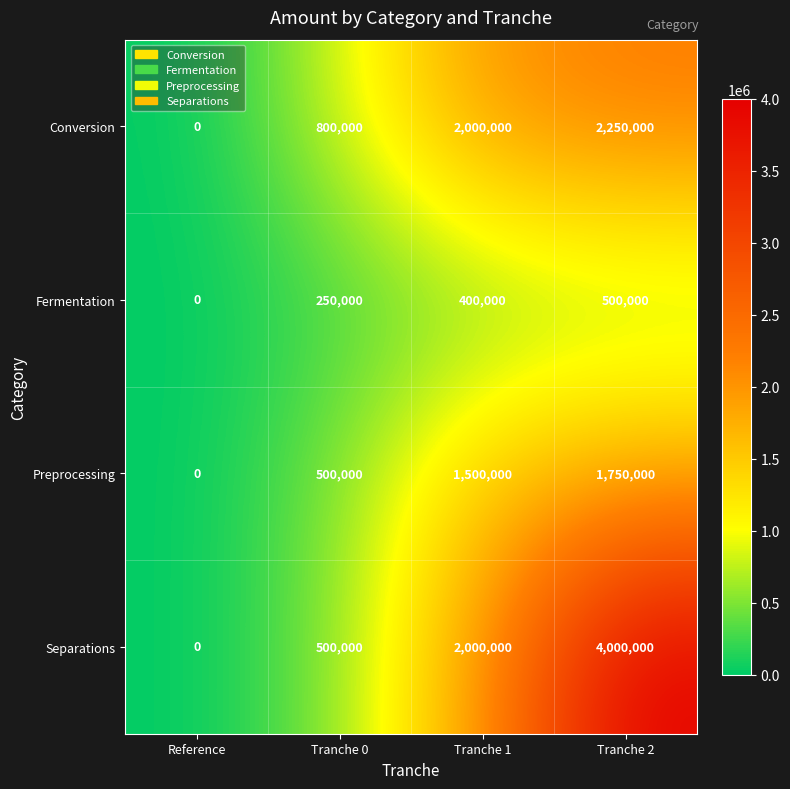

How many Fermentation values are between 250000 and 500000?

3